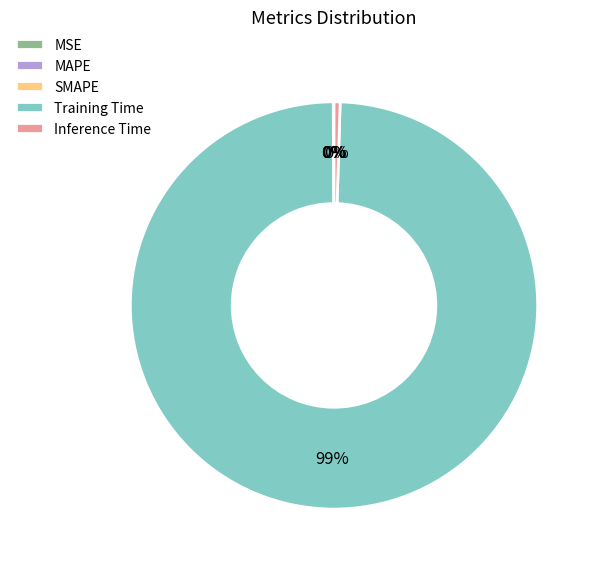

Which slice is the largest?

Training Time